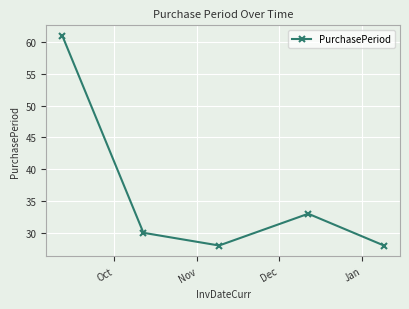

Reading left to right, extract all data points from this chart.

61	30	28	33	28